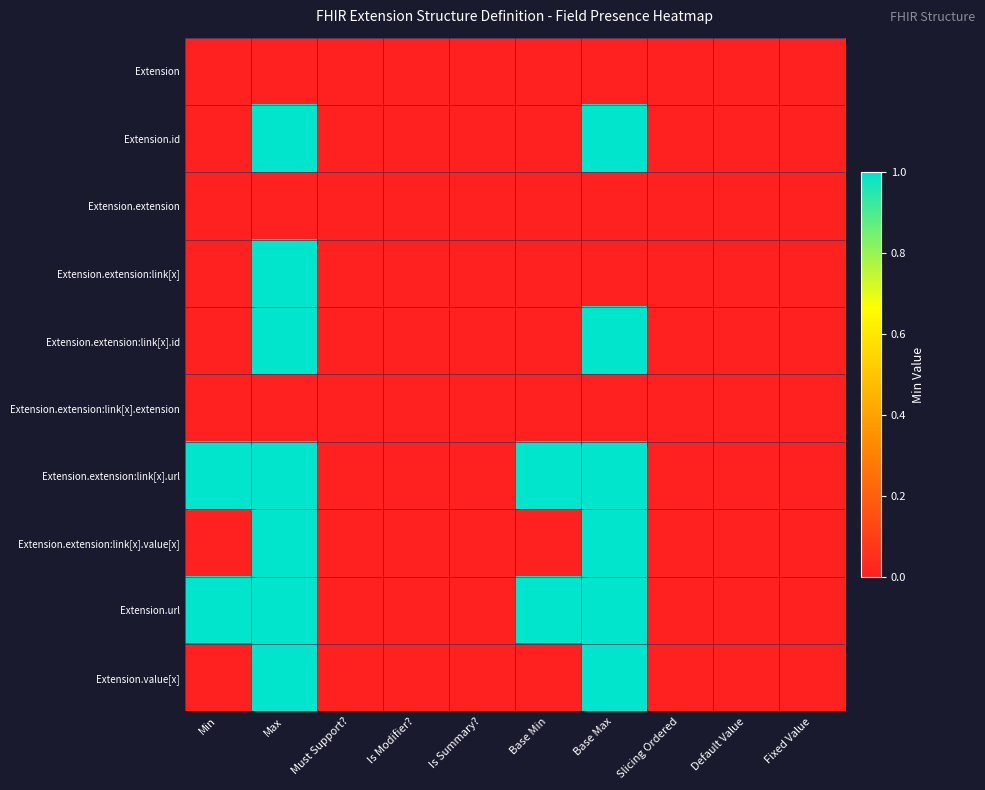

Reading left to right, list all the values displayed in this chart.

Extension: Min=0	Max=0	Must Support?=0	Is Modifier?=0	Is Summary?=0	Base Min=0	Base Max=0	Slicing Ordered=0	Default Value=0	Fixed Value=0
Extension.id: Min=0	Max=1	Must Support?=0	Is Modifier?=0	Is Summary?=0	Base Min=0	Base Max=1	Slicing Ordered=0	Default Value=0	Fixed Value=0
Extension.extension: Min=0	Max=0	Must Support?=0	Is Modifier?=0	Is Summary?=0	Base Min=0	Base Max=0	Slicing Ordered=0	Default Value=0	Fixed Value=0
Extension.extension:link[x]: Min=0	Max=1	Must Support?=0	Is Modifier?=0	Is Summary?=0	Base Min=0	Base Max=0	Slicing Ordered=0	Default Value=0	Fixed Value=0
Extension.extension:link[x].id: Min=0	Max=1	Must Support?=0	Is Modifier?=0	Is Summary?=0	Base Min=0	Base Max=1	Slicing Ordered=0	Default Value=0	Fixed Value=0
Extension.extension:link[x].extension: Min=0	Max=0	Must Support?=0	Is Modifier?=0	Is Summary?=0	Base Min=0	Base Max=0	Slicing Ordered=0	Default Value=0	Fixed Value=0
Extension.extension:link[x].url: Min=1	Max=1	Must Support?=0	Is Modifier?=0	Is Summary?=0	Base Min=1	Base Max=1	Slicing Ordered=0	Default Value=0	Fixed Value=0
Extension.extension:link[x].value[x]: Min=0	Max=1	Must Support?=0	Is Modifier?=0	Is Summary?=0	Base Min=0	Base Max=1	Slicing Ordered=0	Default Value=0	Fixed Value=0
Extension.url: Min=1	Max=1	Must Support?=0	Is Modifier?=0	Is Summary?=0	Base Min=1	Base Max=1	Slicing Ordered=0	Default Value=0	Fixed Value=0
Extension.value[x]: Min=0	Max=1	Must Support?=0	Is Modifier?=0	Is Summary?=0	Base Min=0	Base Max=1	Slicing Ordered=0	Default Value=0	Fixed Value=0